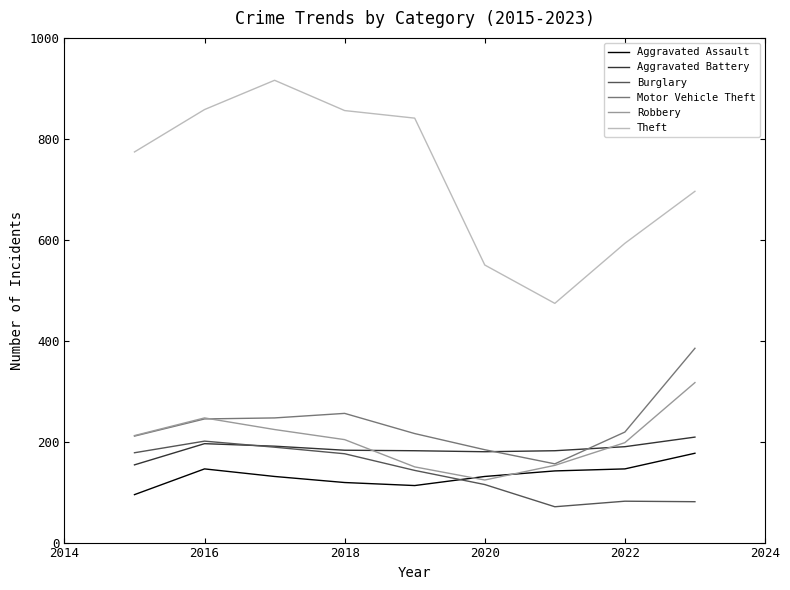

Which series has the largest range (max minus min)?

Theft